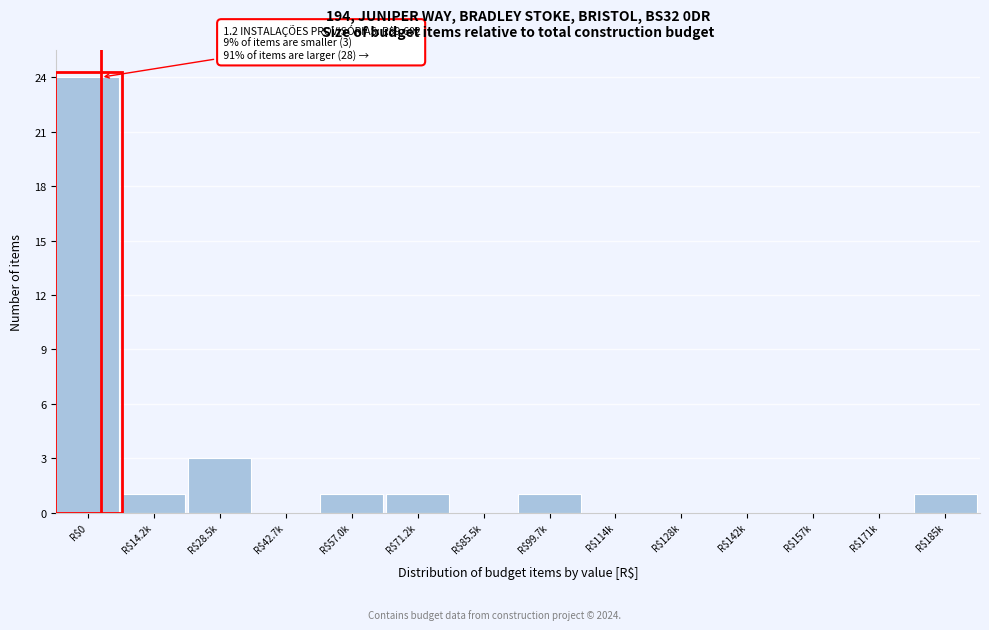

At which category does the chart reach its peak across all series?

R$0